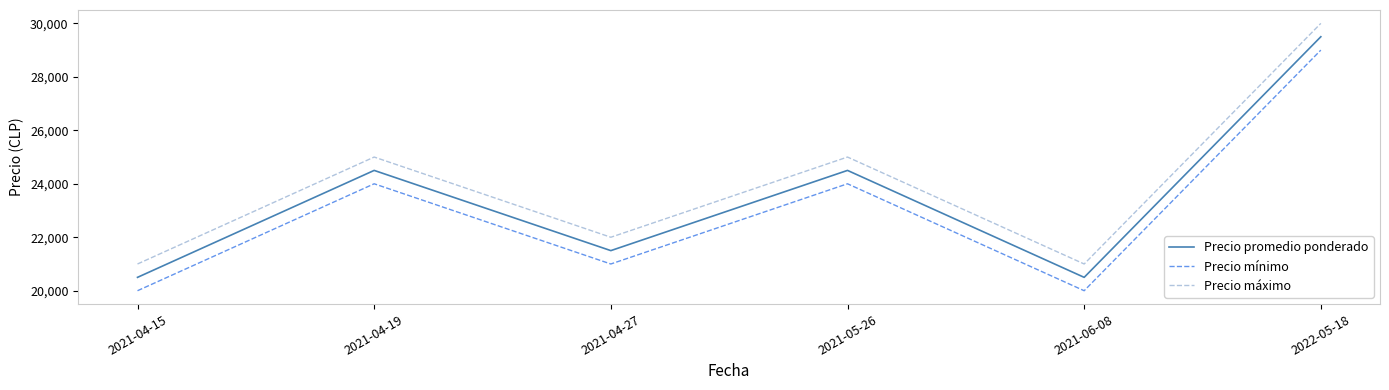

Reading left to right, list all the values displayed in this chart.

Precio promedio ponderado: 20500	24500	21500	24500	20500	29500
Precio mínimo: 20000	24000	21000	24000	20000	29000
Precio máximo: 21000	25000	22000	25000	21000	30000